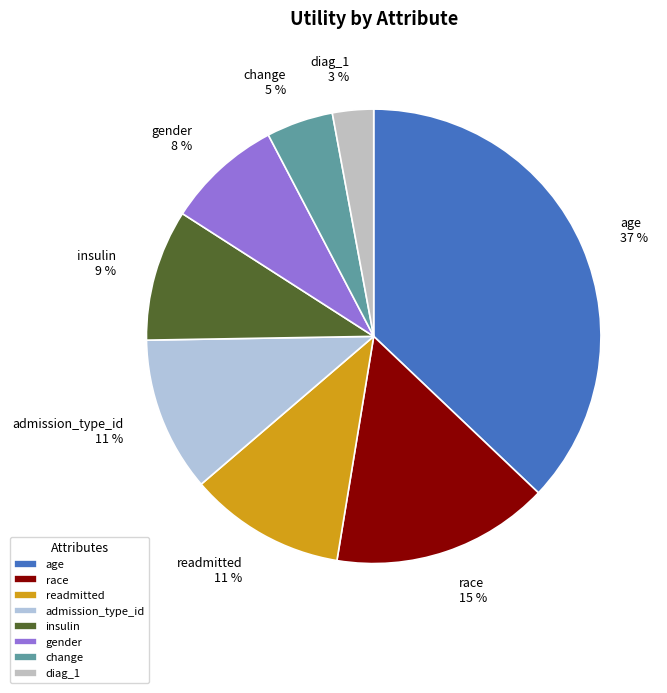

Is change the majority of the pie?

No